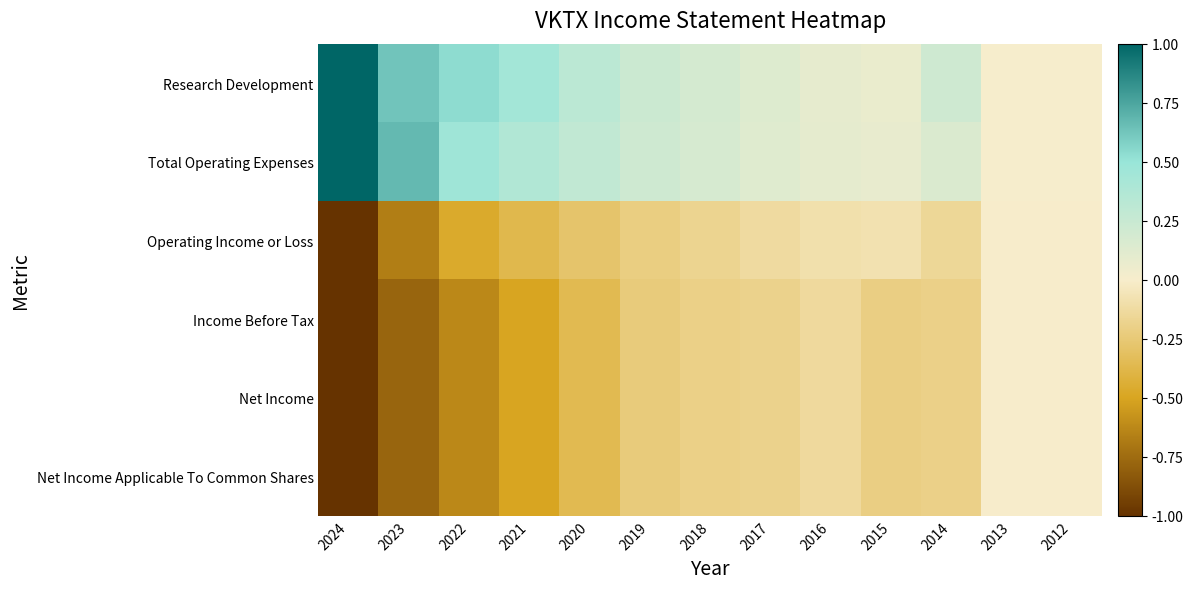

Rank the series by their maximum value, from lowest to highest.

Income Before Tax, Net Income, Net Income Applicable To Common Shares, Operating Income or Loss, Research Development, Total Operating Expenses